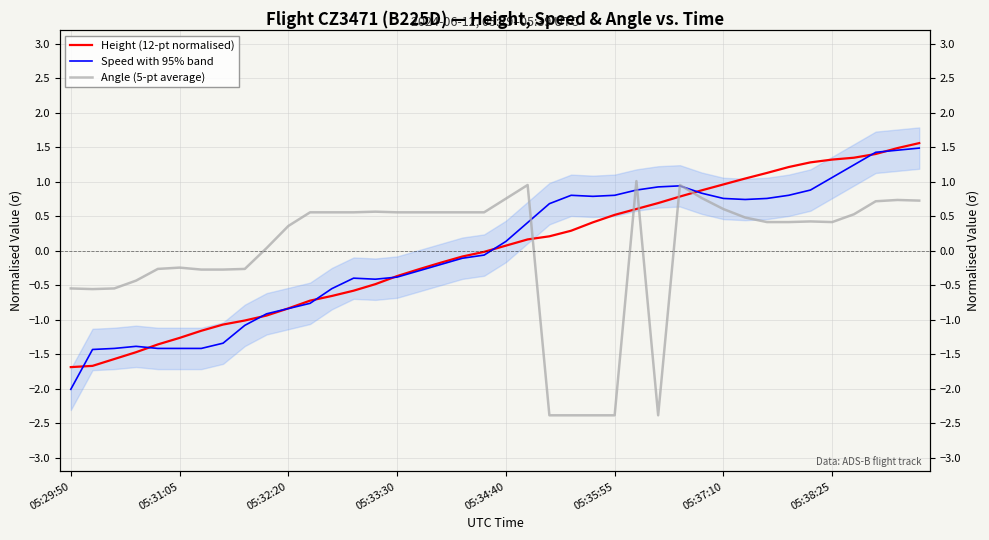

How many interior local valleys does the Angle (5-pt average) series have?

3